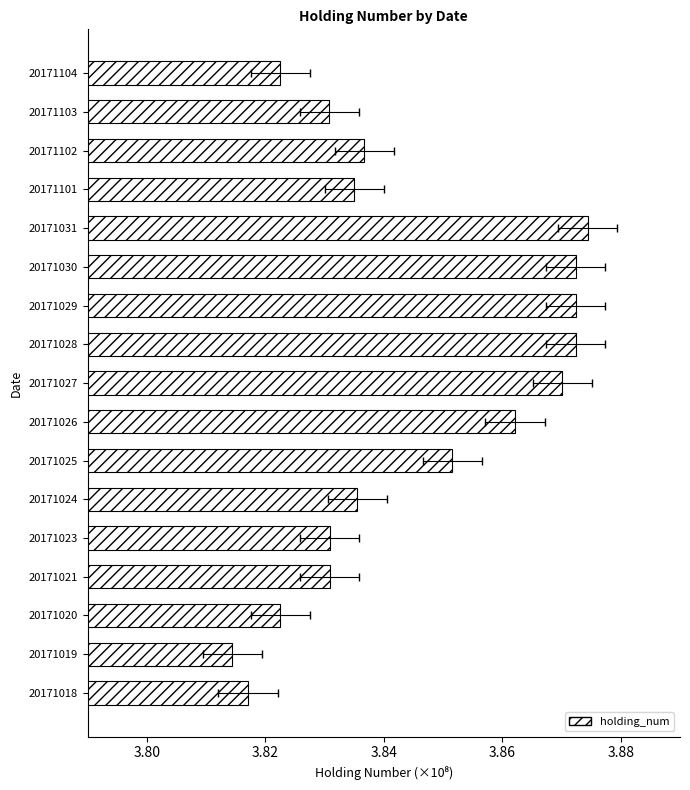

Reading left to right, transcribe all the data shown in this chart.

381707605	381439605	382253605	383083605	383083605	383549605	385157605	386213605	387013605	387241605	387241605	387241605	387439605	383499605	383669605	383077605	382251605